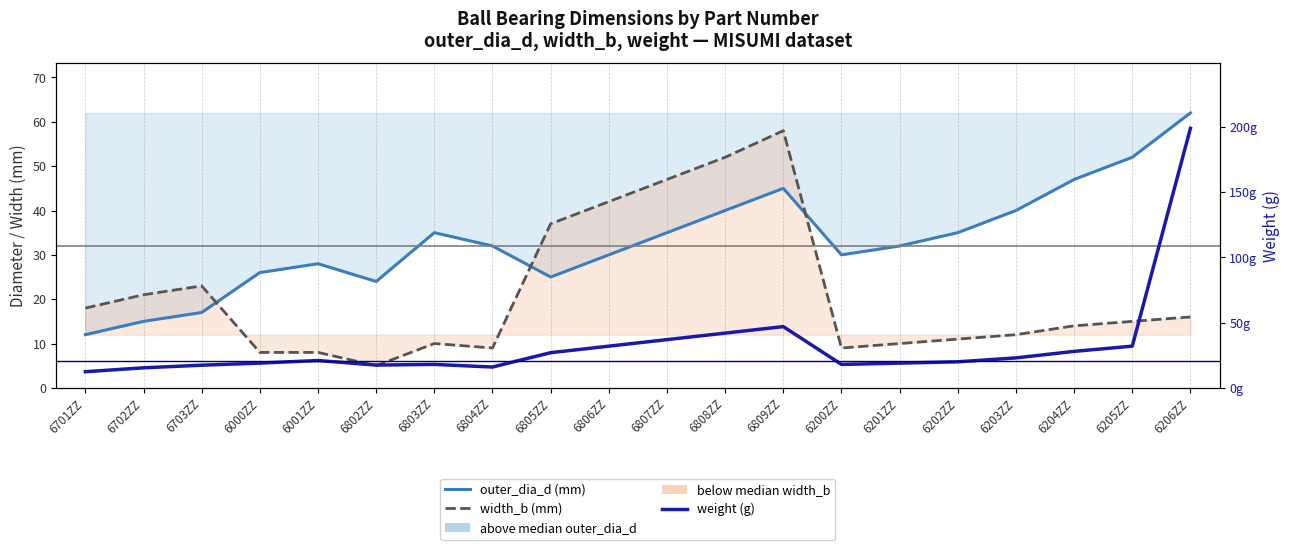

Count the number of data series in this chart.

3